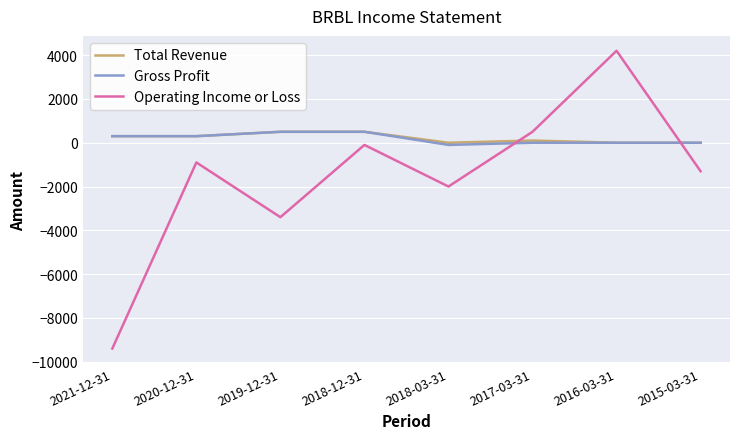

What is the lowest value of the Operating Income or Loss series?

-9400